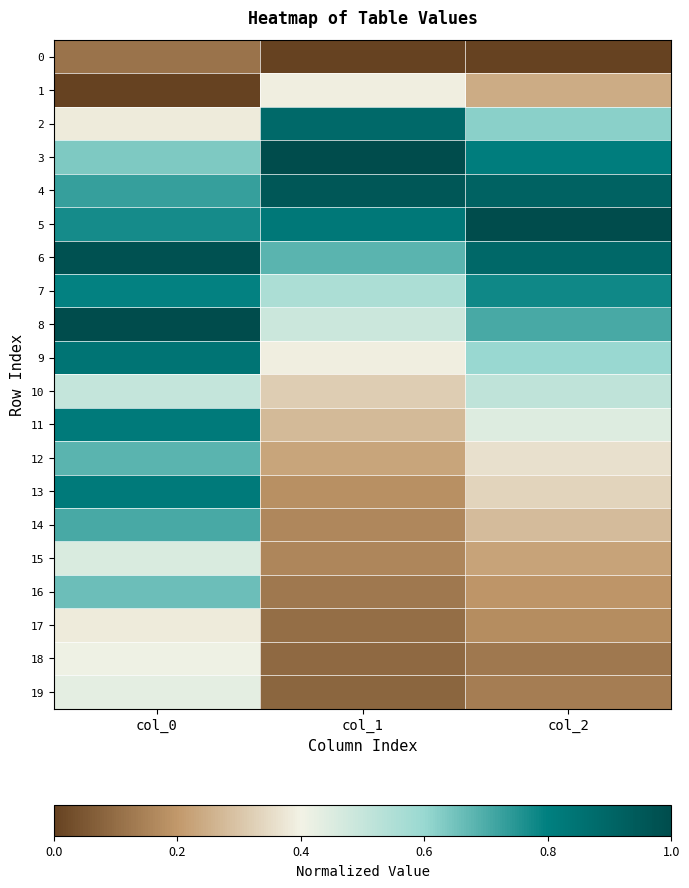

Reading left to right, what are all the values shown in this chart?

0: col_0=0.1	col_1=0.0	col_2=0.0
1: col_0=0.0	col_1=0.4	col_2=0.2
2: col_0=0.4	col_1=0.9	col_2=0.6
3: col_0=0.6	col_1=1.0	col_2=0.8
4: col_0=0.7	col_1=1.0	col_2=0.9
5: col_0=0.8	col_1=0.8	col_2=1.0
6: col_0=1.0	col_1=0.7	col_2=0.9
7: col_0=0.8	col_1=0.6	col_2=0.8
8: col_0=1.0	col_1=0.5	col_2=0.7
9: col_0=0.8	col_1=0.4	col_2=0.6
10: col_0=0.5	col_1=0.3	col_2=0.5
11: col_0=0.8	col_1=0.3	col_2=0.4
12: col_0=0.7	col_1=0.2	col_2=0.4
13: col_0=0.8	col_1=0.2	col_2=0.3
14: col_0=0.7	col_1=0.2	col_2=0.3
15: col_0=0.5	col_1=0.2	col_2=0.2
16: col_0=0.7	col_1=0.1	col_2=0.2
17: col_0=0.4	col_1=0.1	col_2=0.2
18: col_0=0.4	col_1=0.1	col_2=0.1
19: col_0=0.4	col_1=0.1	col_2=0.1